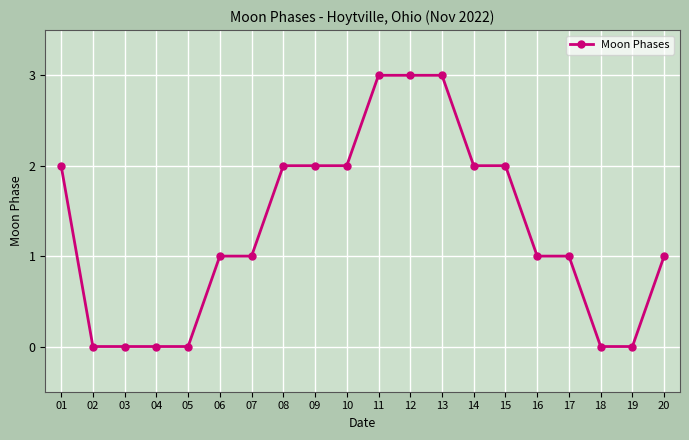

Does the chart display data point markers on the line(s)?

Yes